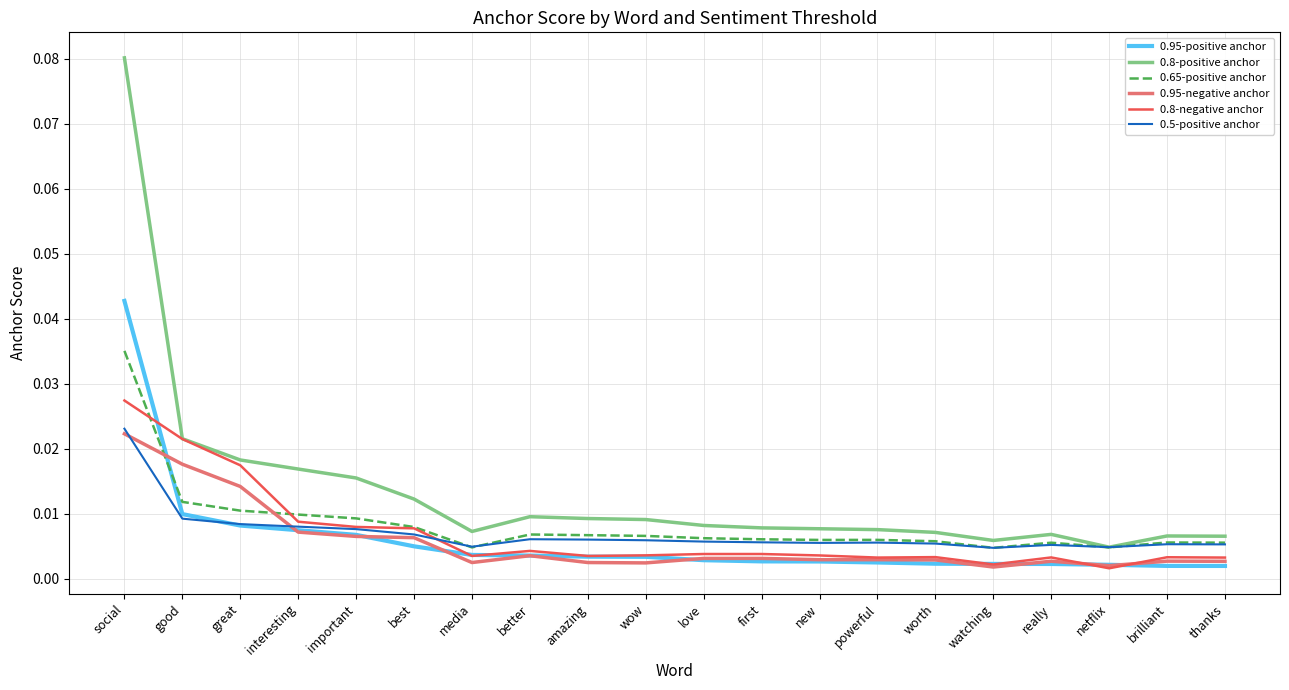

In 0.5-positive anchor, how many points are higher than both neighbors (excluding endpoints)?

4